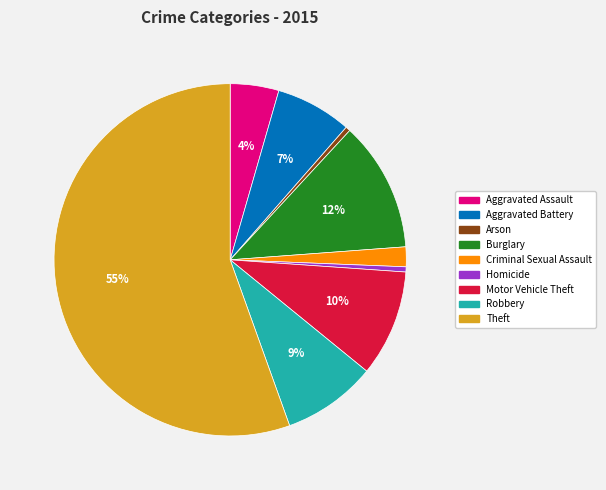

Between Aggravated Battery and Arson, which is larger?

Aggravated Battery